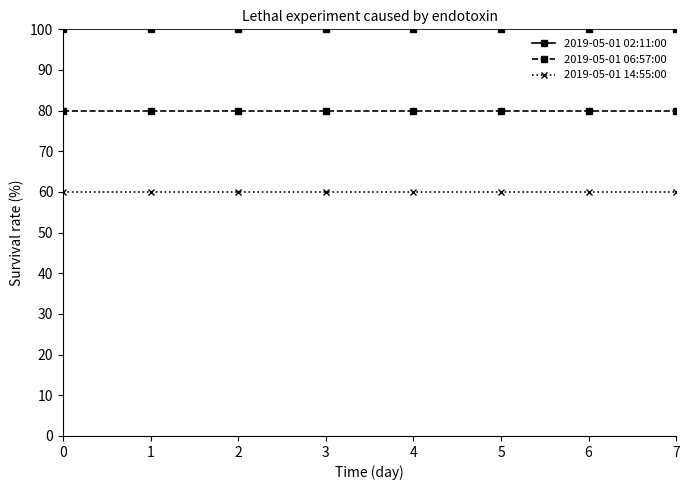

What is the spread (max minus min) of values at 6?

40